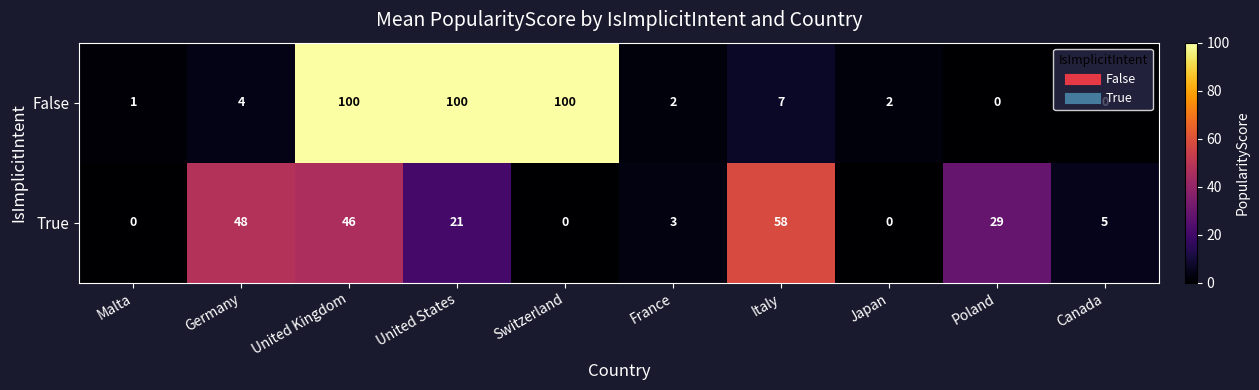

Is the value of False at Malta greater than the value of True at Switzerland?

Yes